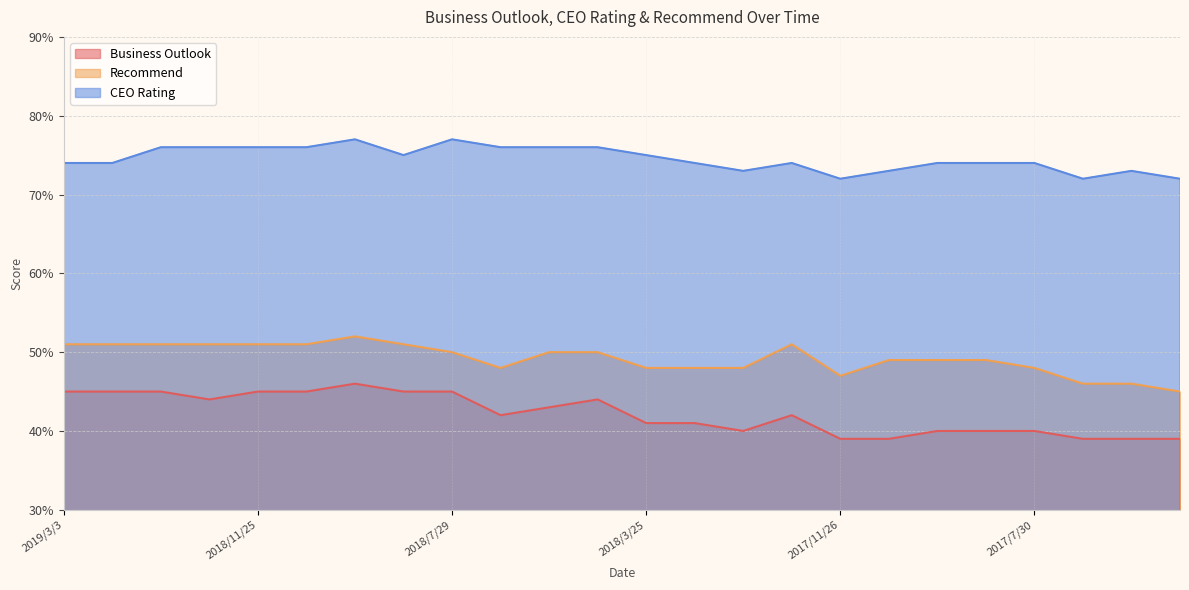

The biz_outlook series shows 0.7 at 2018/5/27. True or false?

False